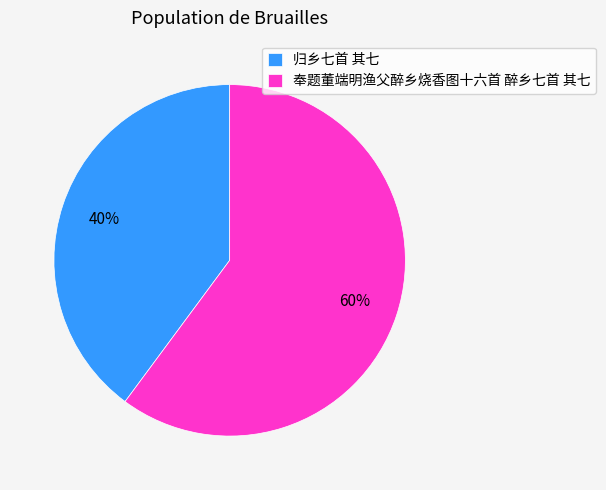

Count the number of slices in the pie.

2